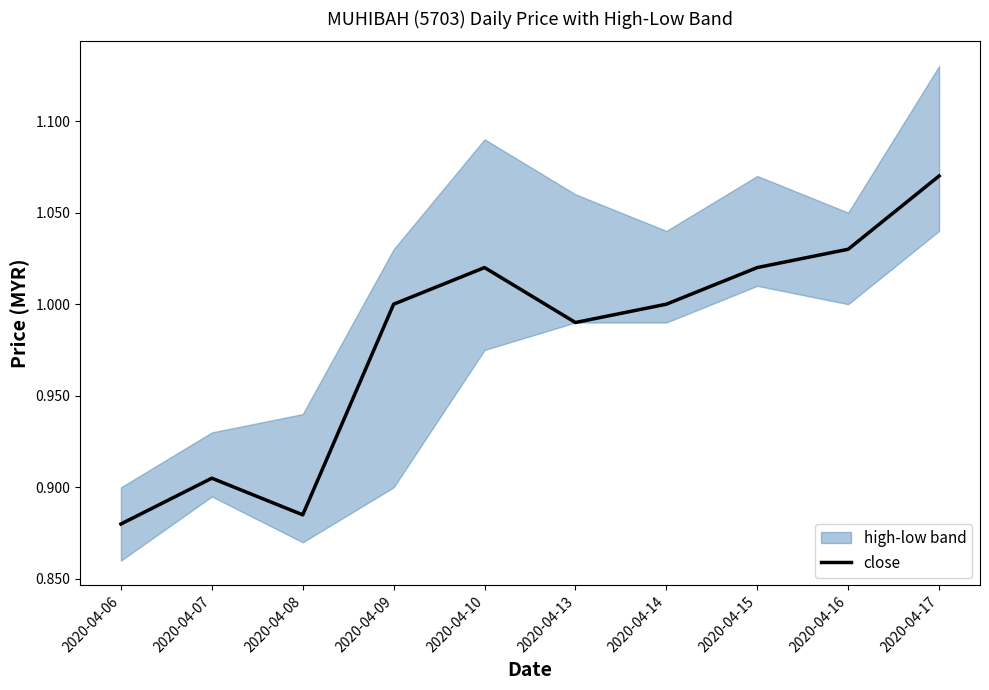

What is the value of the 2nd point from the left?

0.9